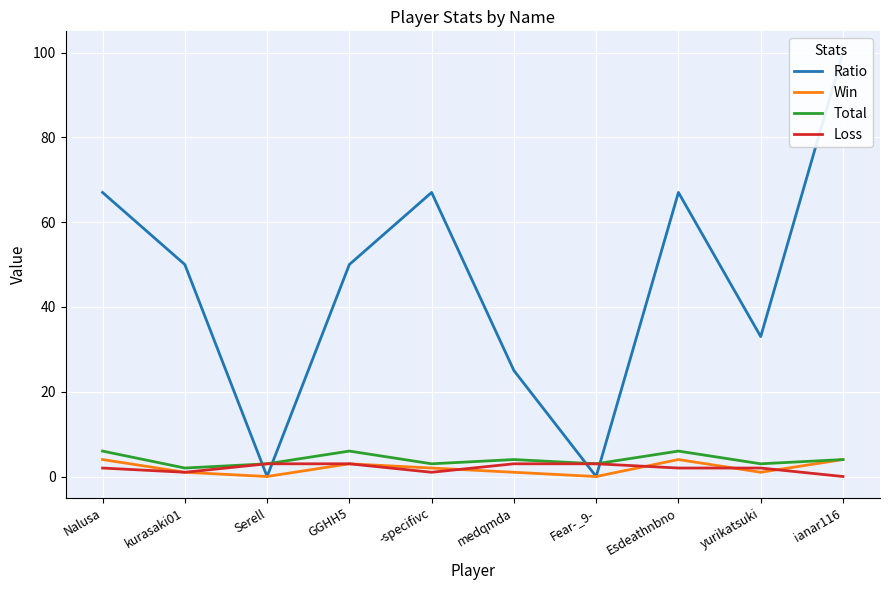

Reading left to right, list all the values displayed in this chart.

Ratio: 67	50	0	50	67	25	0	67	33	100
Win: 4	1	0	3	2	1	0	4	1	4
Total: 6	2	3	6	3	4	3	6	3	4
Loss: 2	1	3	3	1	3	3	2	2	0